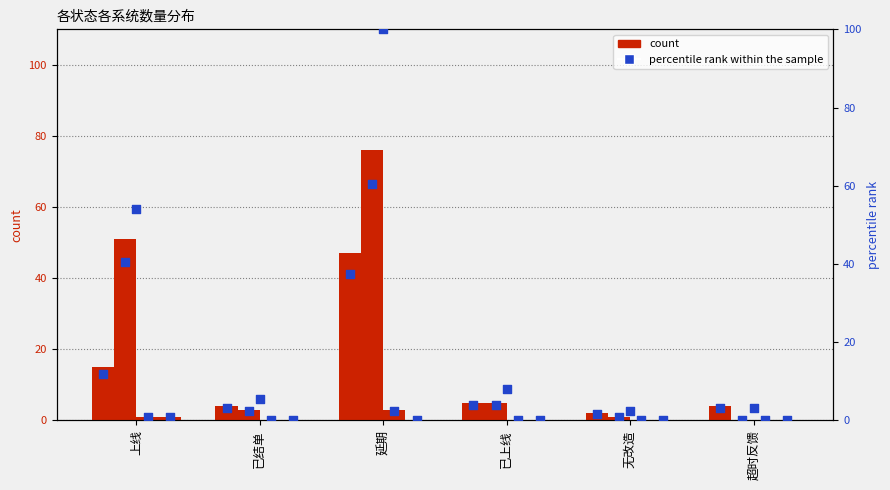

What is the ratio of the value at 已结单 to the value at 无改造?

2.0